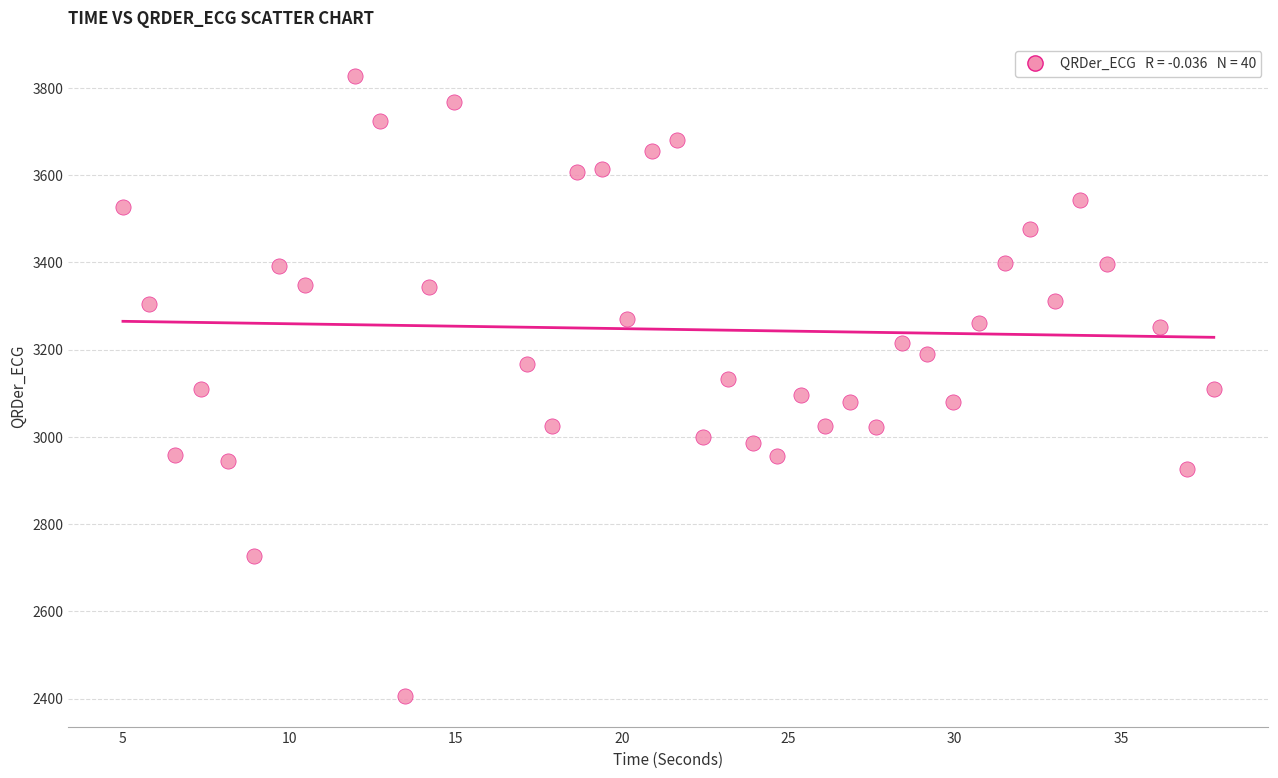

What is the range of Y values (max minus min)?

1421.1